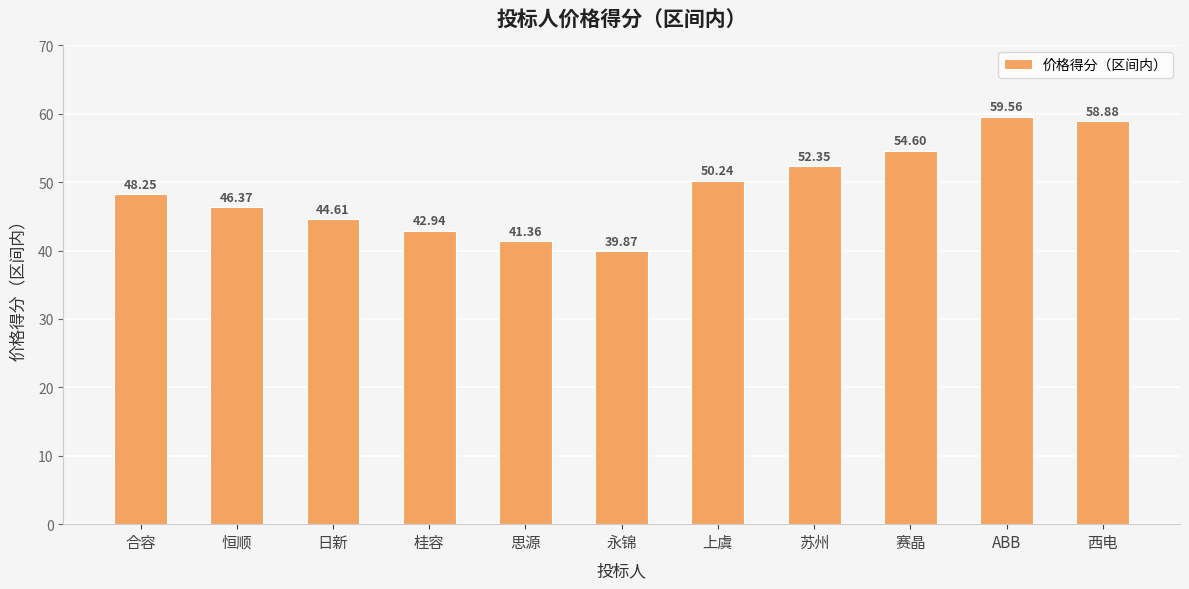

Rank the categories by value from highest to lowest.

ABB, 西电, 赛晶, 苏州, 上虞, 合容, 恒顺, 日新, 桂容, 思源, 永锦